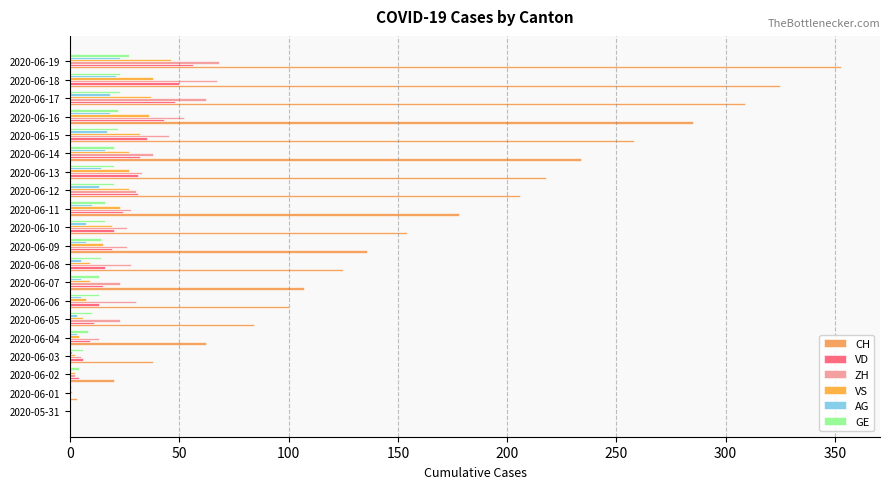

What is the average value of the VS series?

18